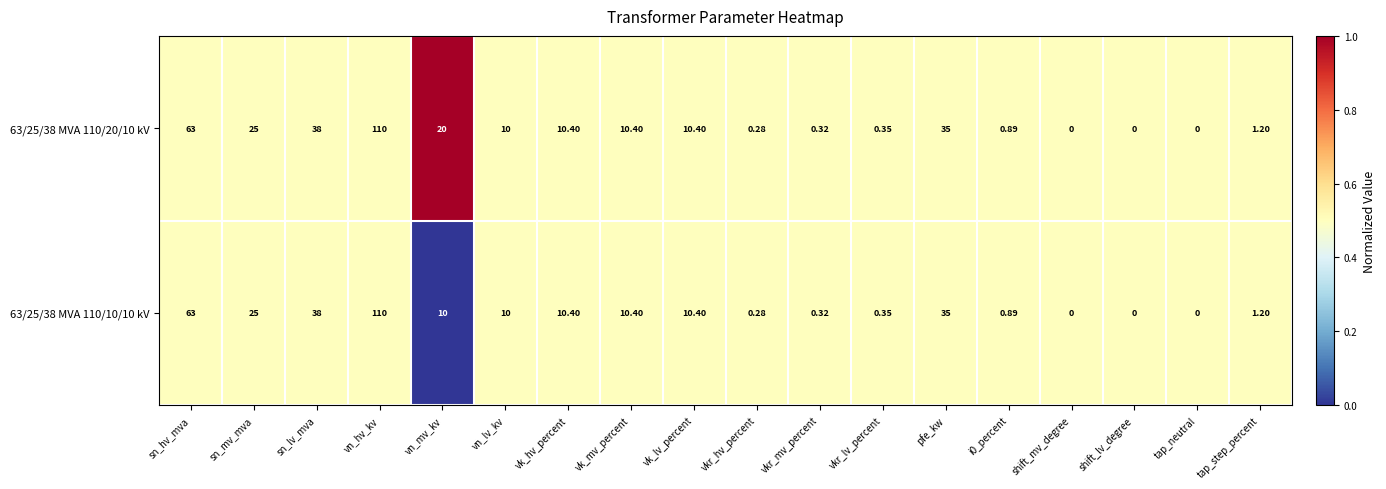

At which label is 63/25/38 MVA 110/20/10 kV closest to 55?

sn_hv_mva